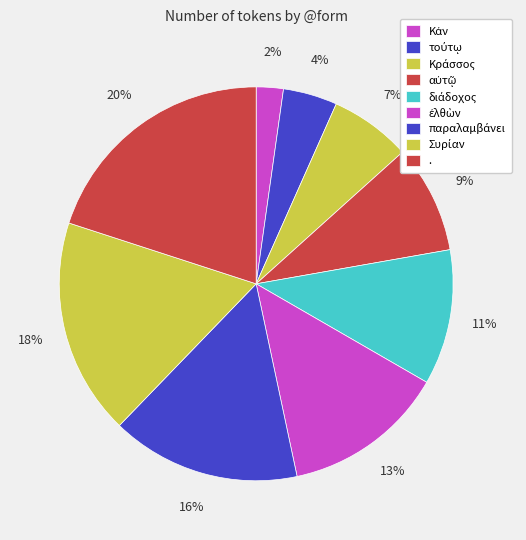

Count the number of slices in the pie.

9